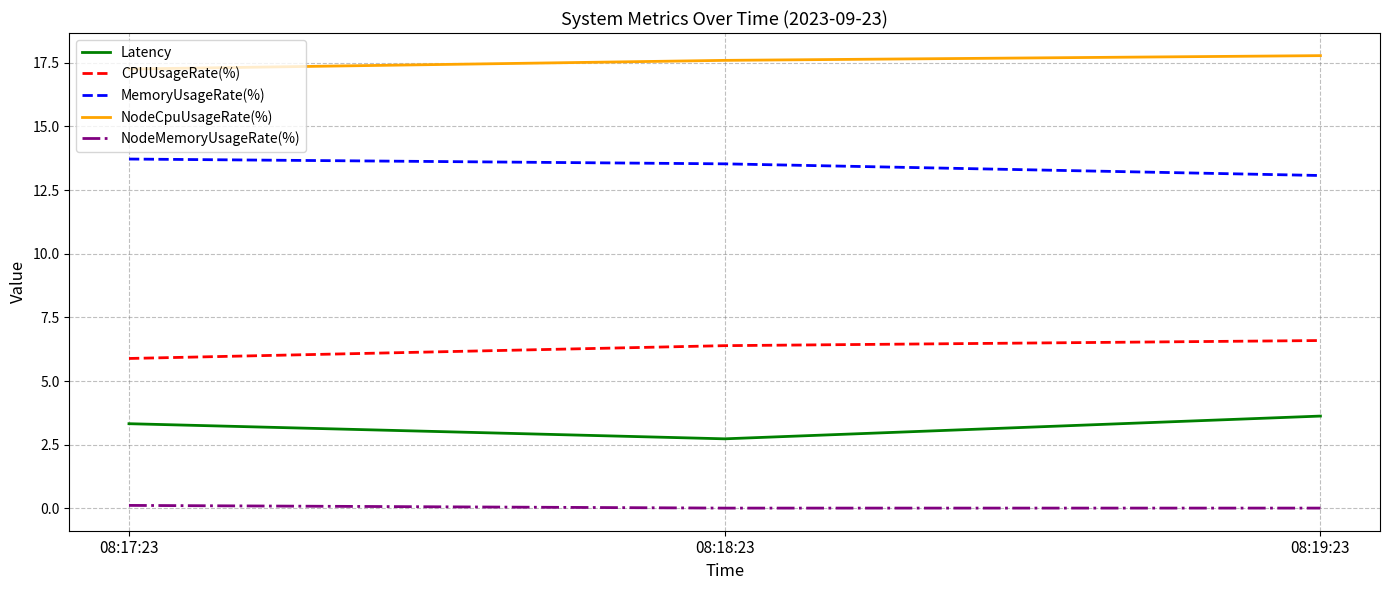

What is the highest value of the CPUUsageRate(%) series?

6.6